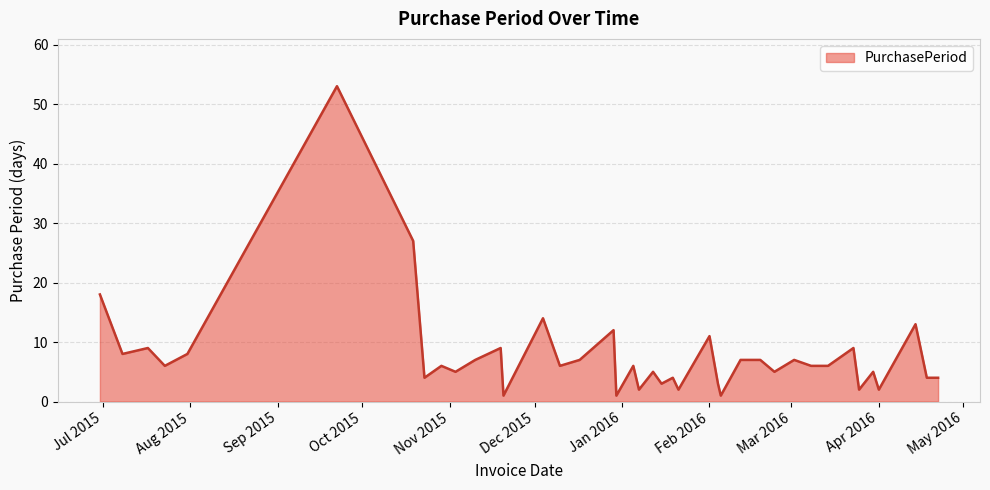

What is the maximum value shown in the chart?

53